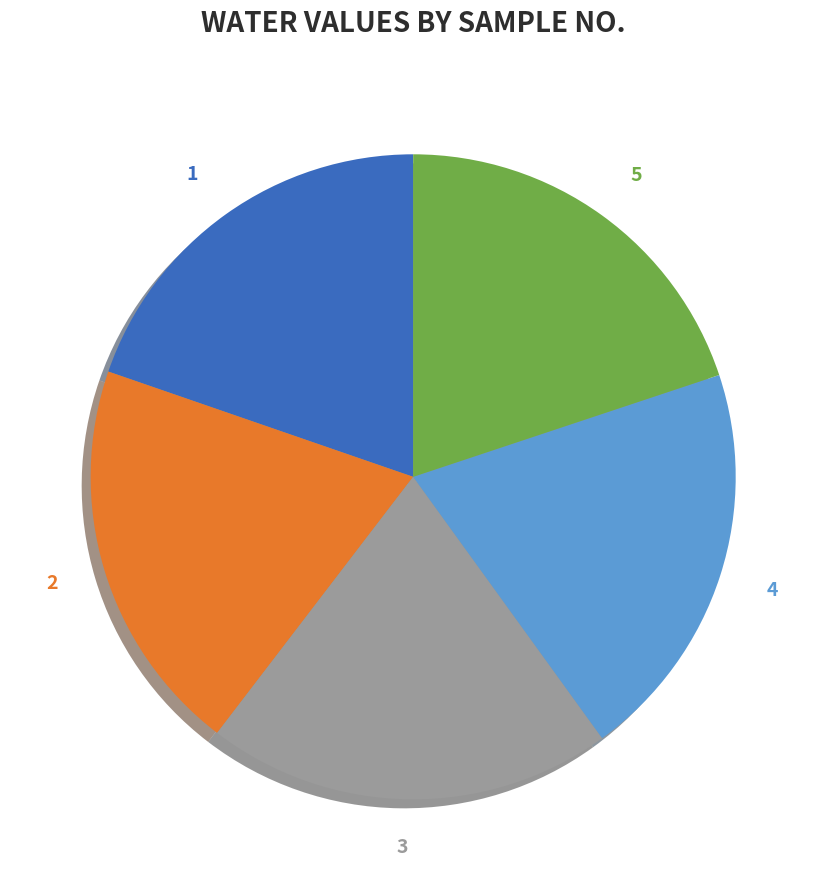

Approximately how many times larger is the value at 3 compared to 4?

1.0